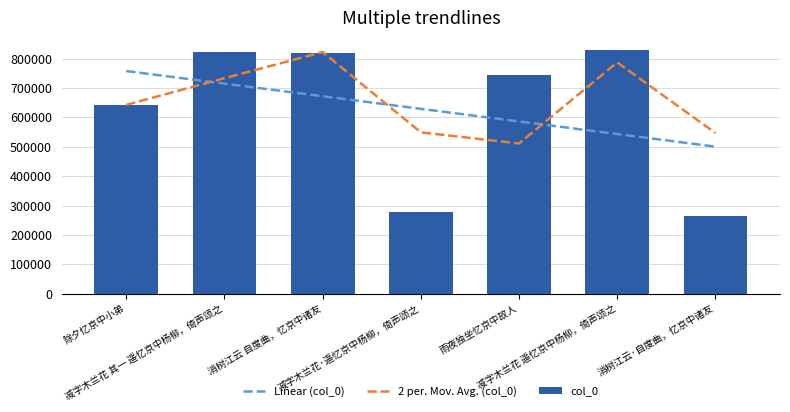

Between 减字木兰花·遥忆京中杨柳，倚声颂之 and 消树江云·自度曲，忆京中诸友, which is larger?

减字木兰花·遥忆京中杨柳，倚声颂之